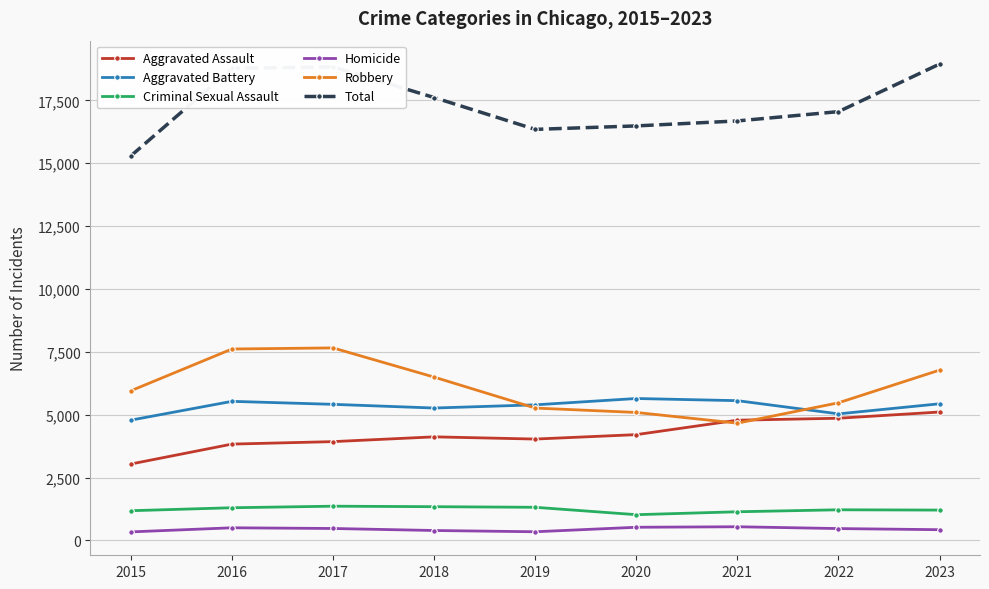

What is the average value of the Robbery series?

6109